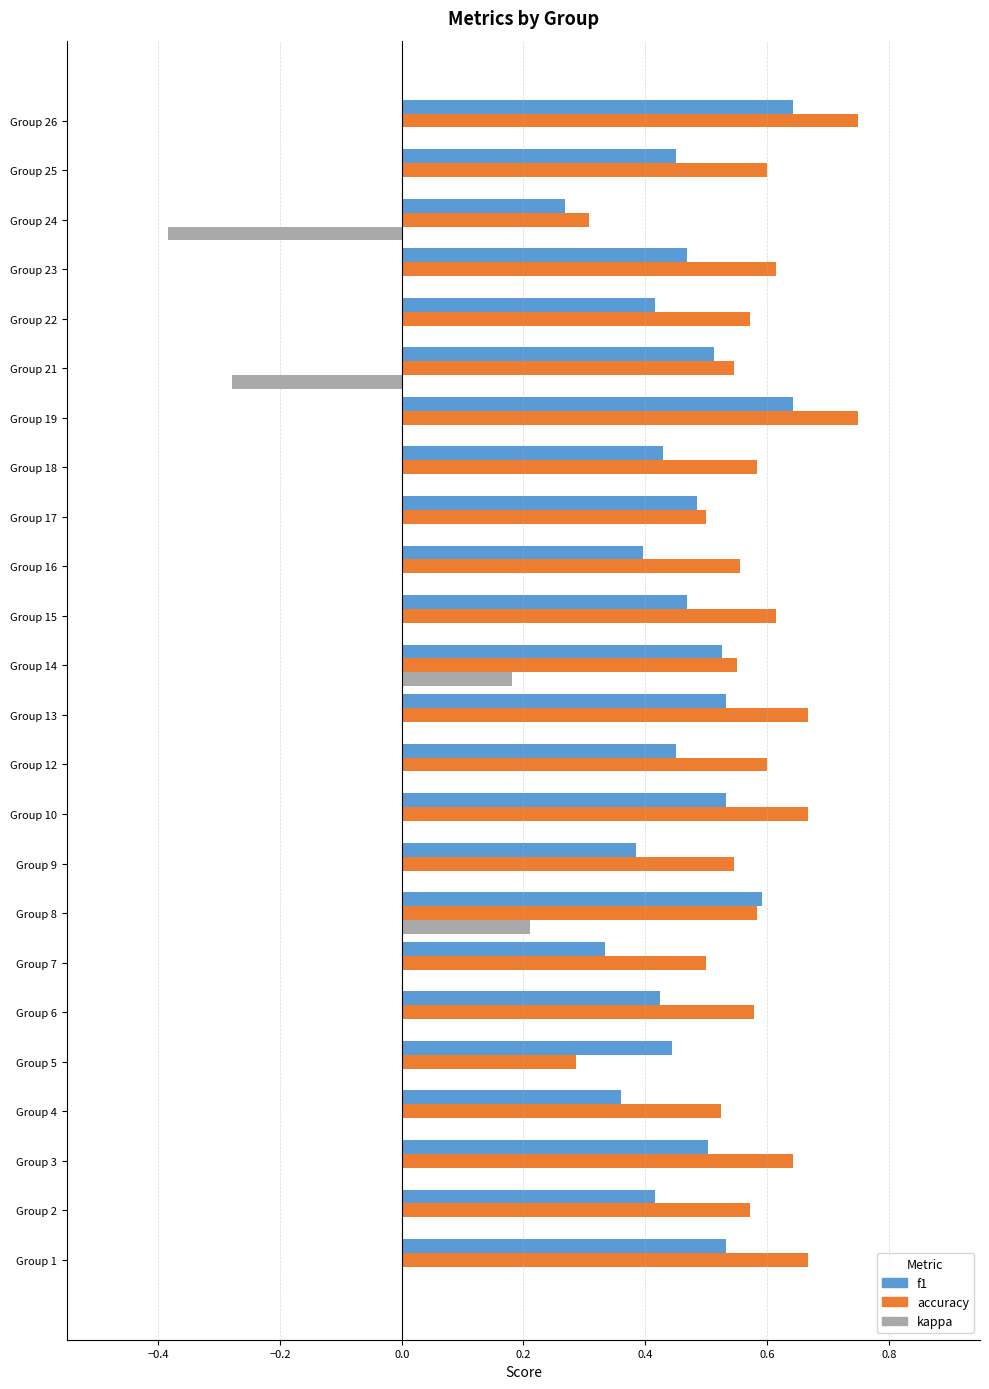

What is the total value across all series at Group 1?

1.2